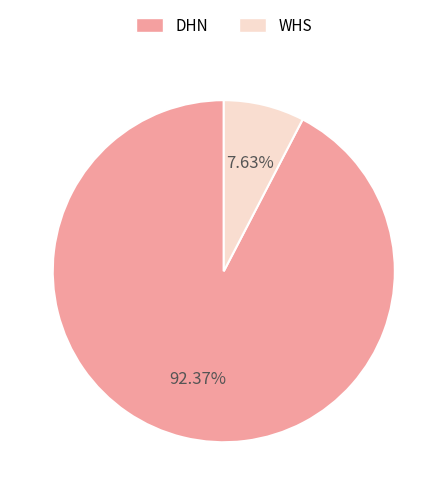

What percentage is the WHS slice, to the nearest percent?

8%